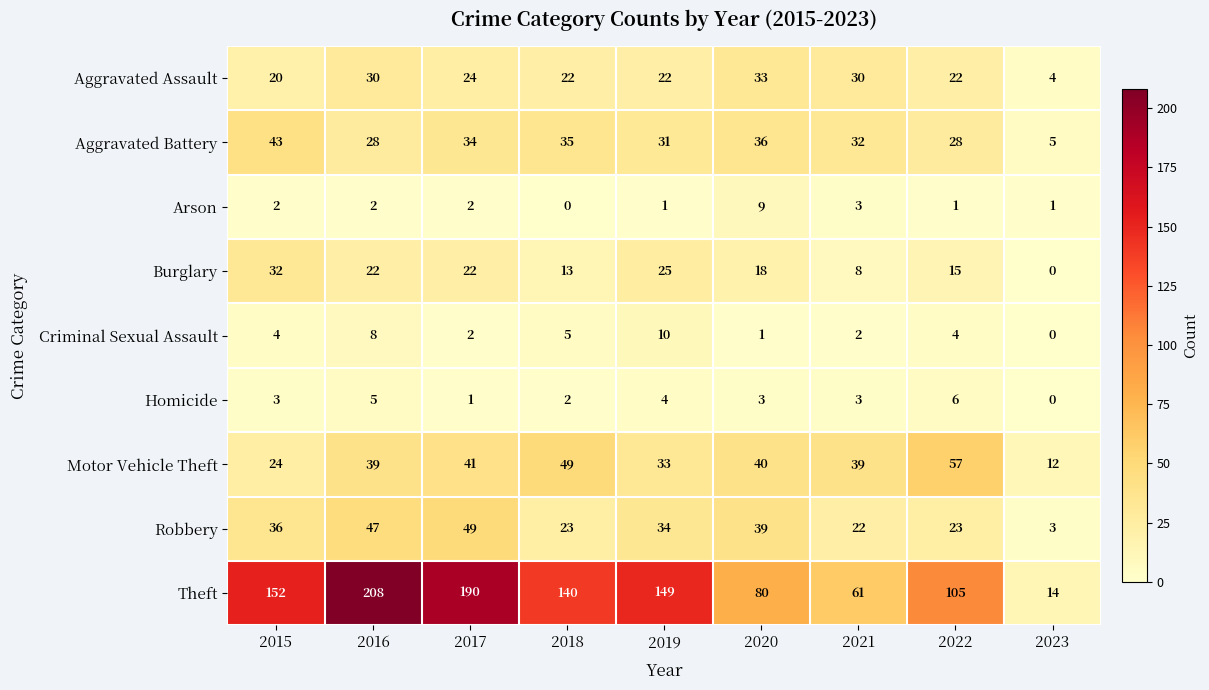

What is the approximate value of Robbery at 2020?

39